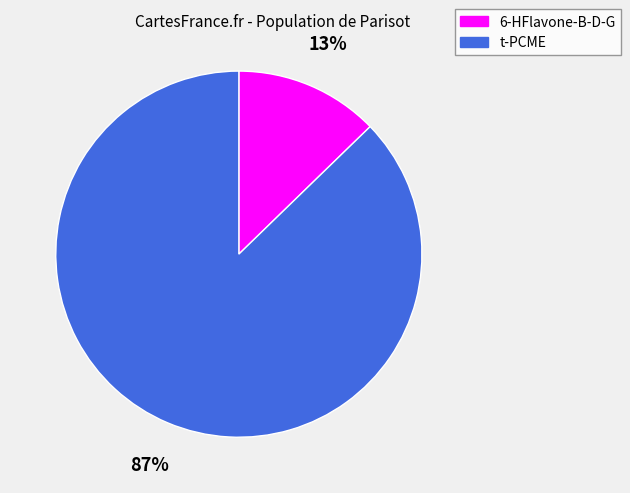

What percentage is the 6-HFlavone-B-D-G slice, to the nearest percent?

13%